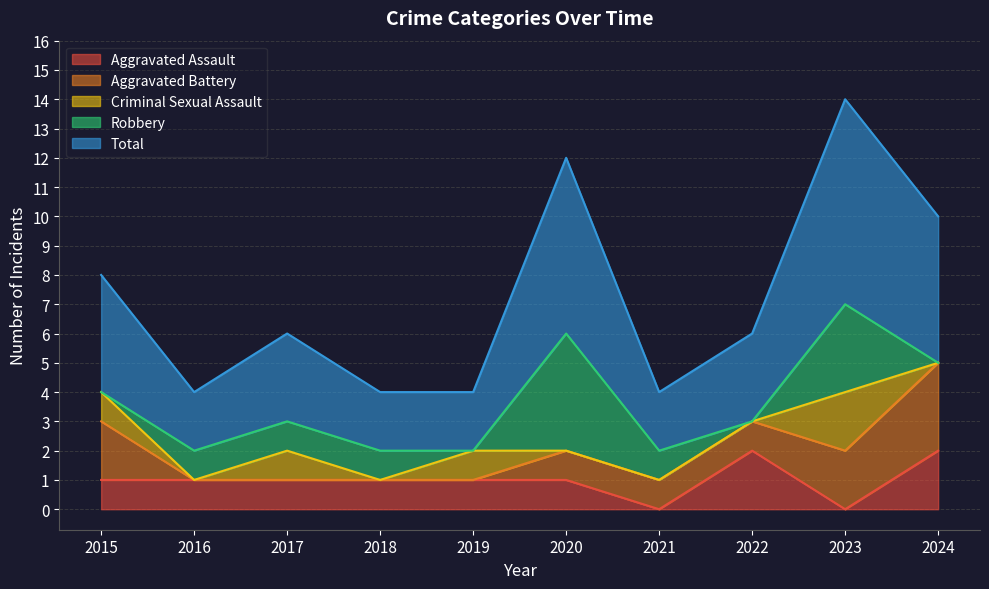

Rank the series by their maximum value, from lowest to highest.

Aggravated Assault, Criminal Sexual Assault, Aggravated Battery, Robbery, Total